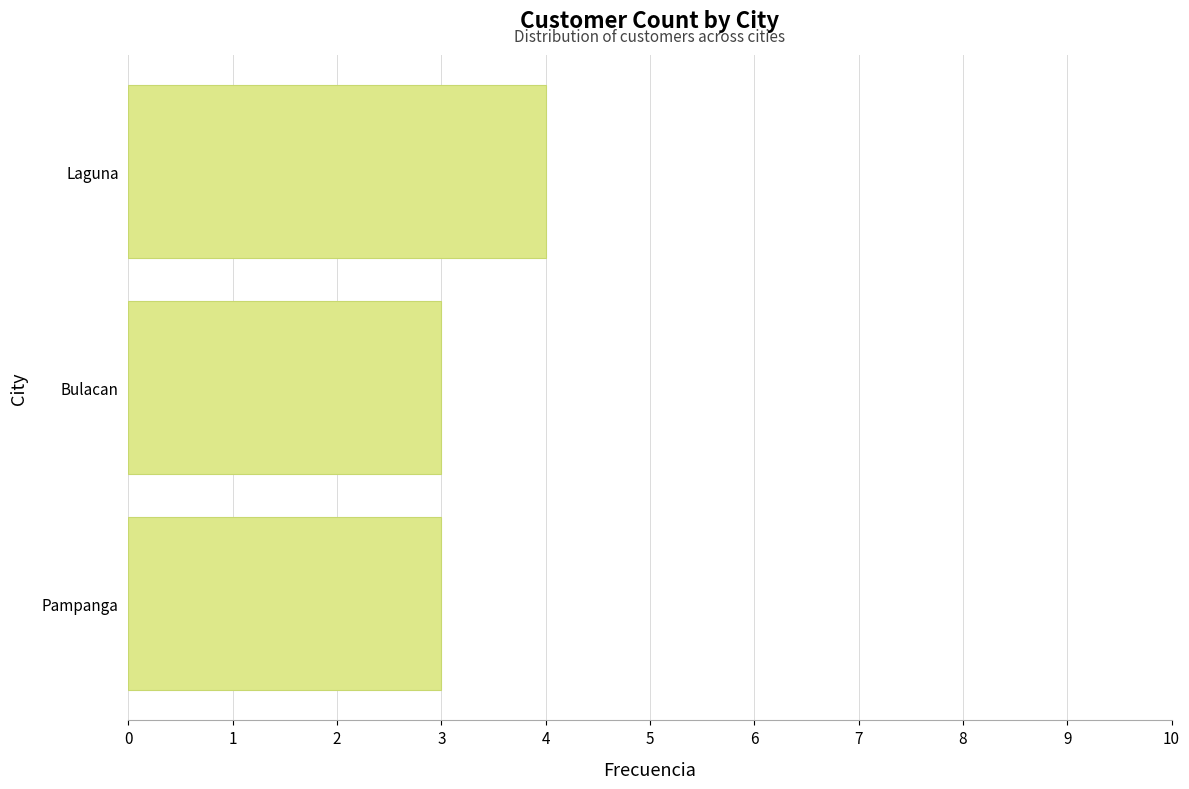

The chart shows a value of 3 at Bulacan. True or false?

True